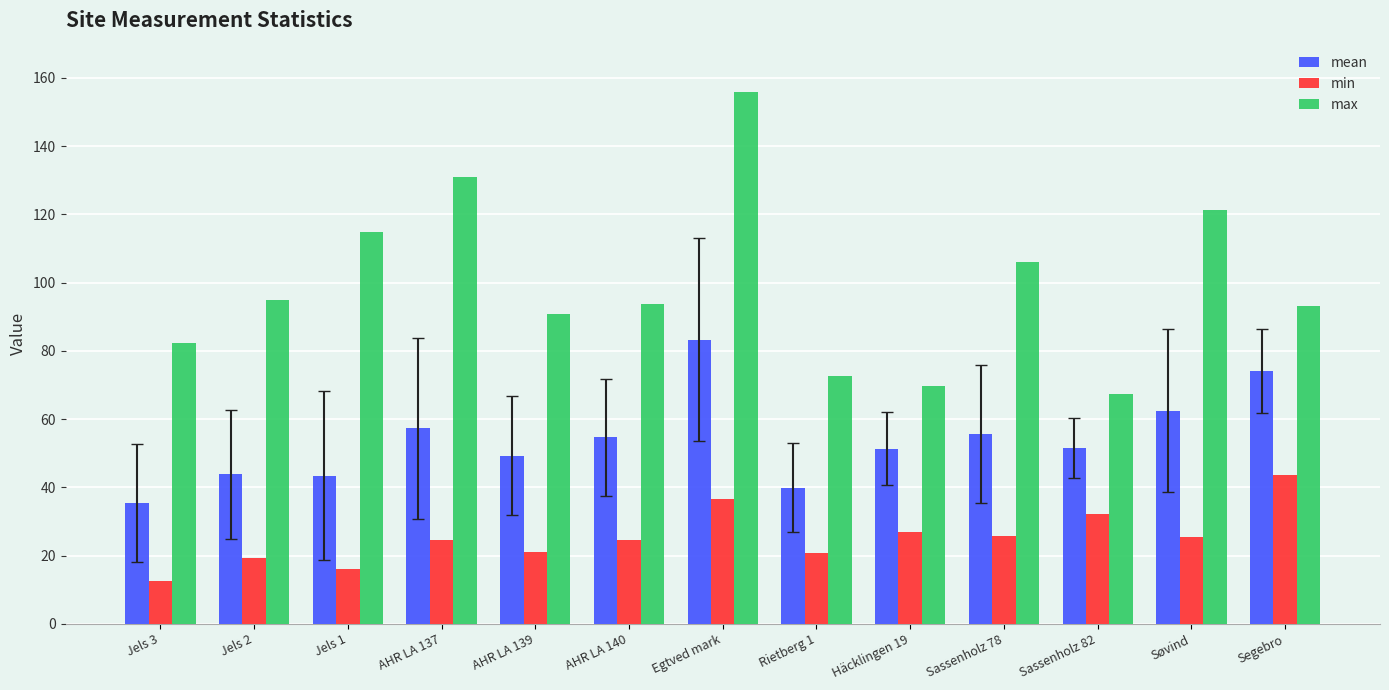

At Segebro, list the series in order from smallest to largest.

min, mean, max